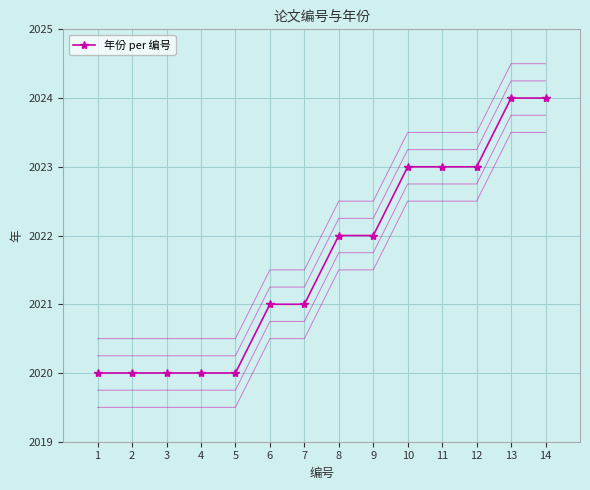

Where does the data first go above 2022?

10